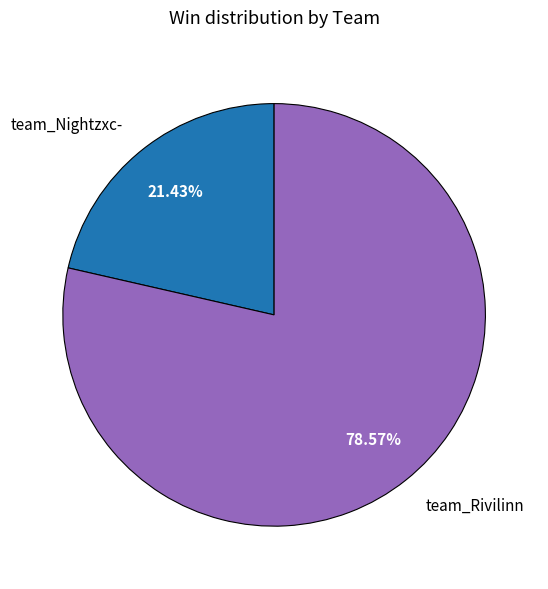

What percentage do team_Rivilinn and team_Nightzxc- together represent?

100.0%